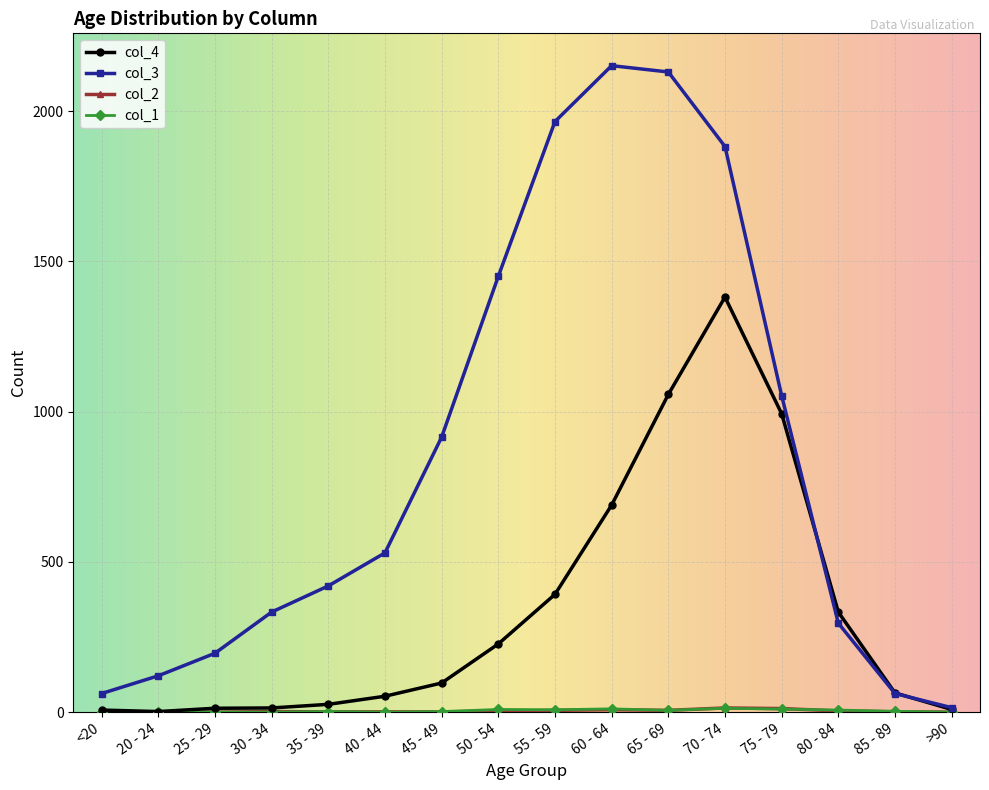

At how many categories does at least one series exceed 826?

7